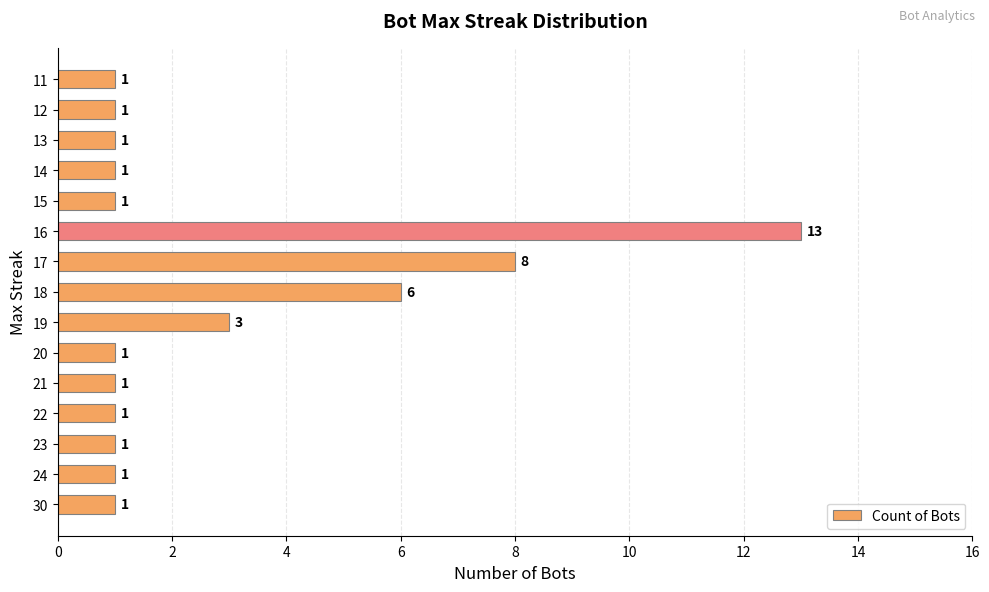

What is the sum of all values?

41